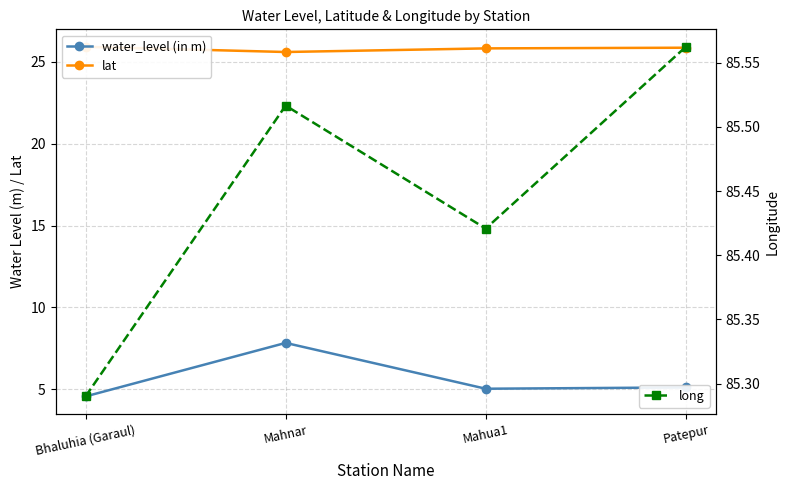

Which category has the lowest value in the lat series?

Mahnar